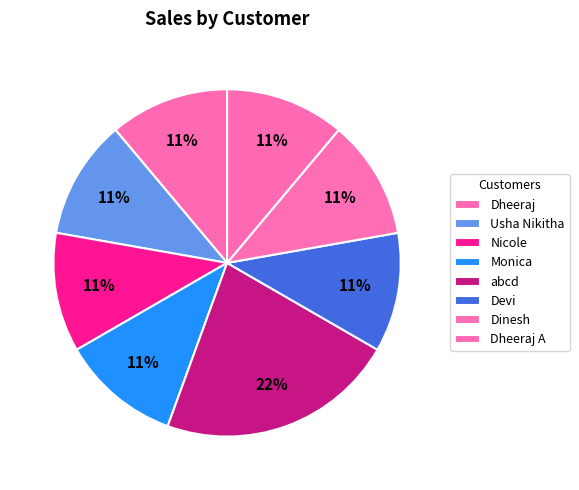

How many segments does this pie chart have?

8